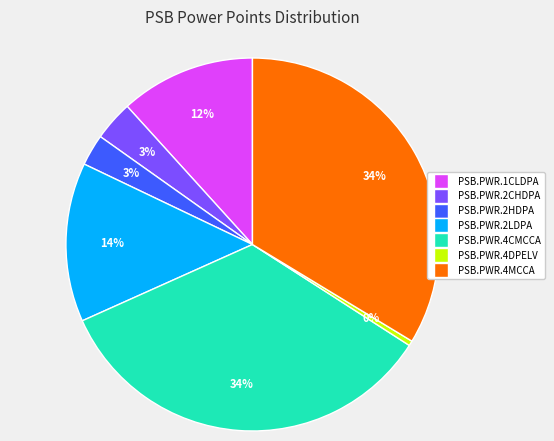

How many segments does this pie chart have?

7